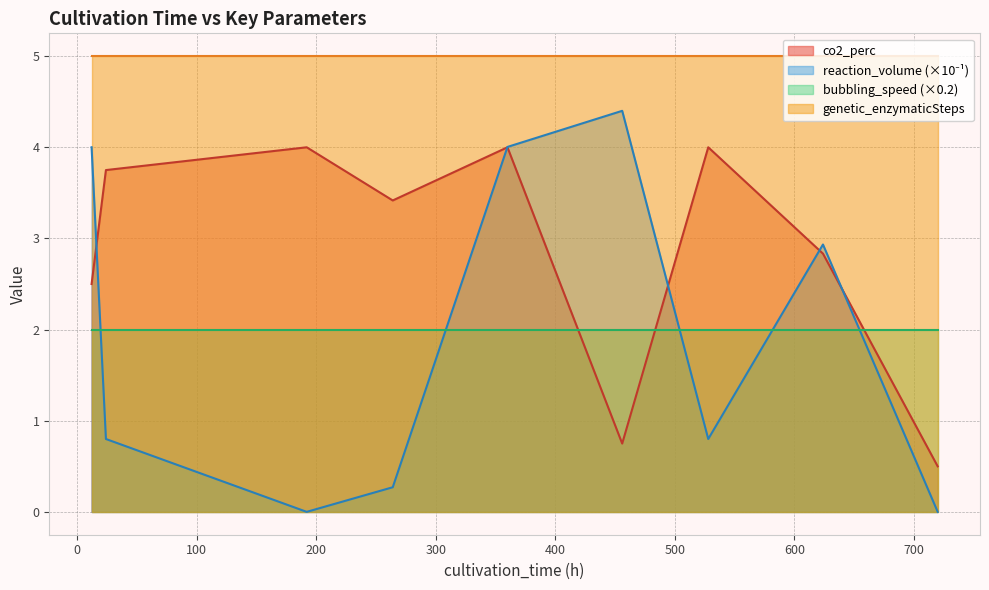

Which series has the largest total across all categories?

genetic_enzymaticSteps